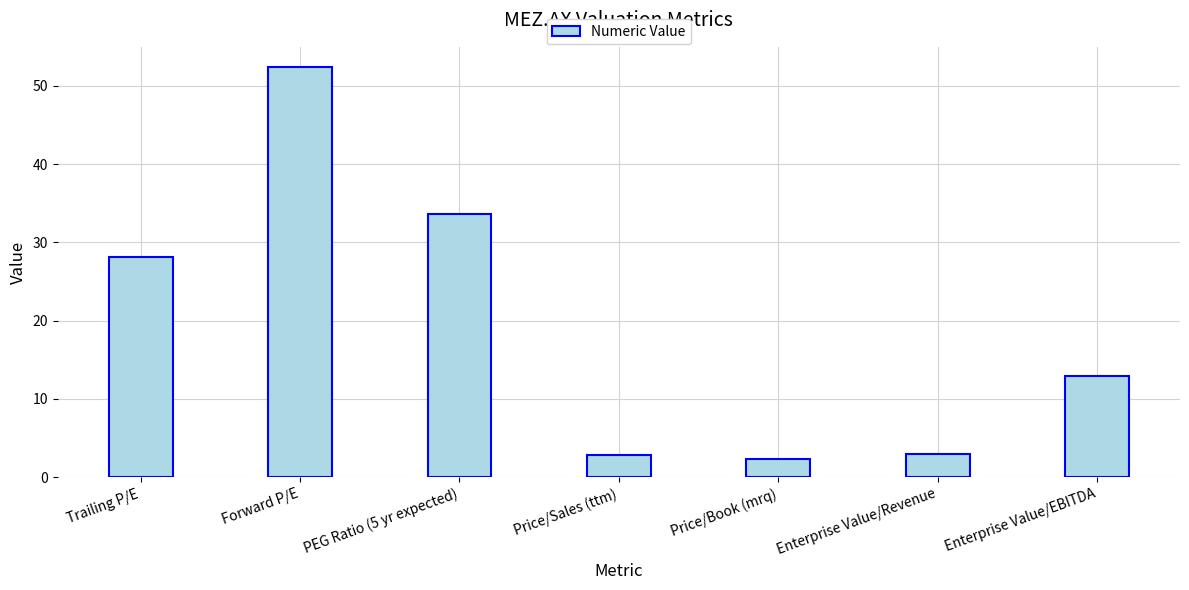

What is the change in value from PEG Ratio (5 yr expected) to Price/Sales (ttm)?

-30.8